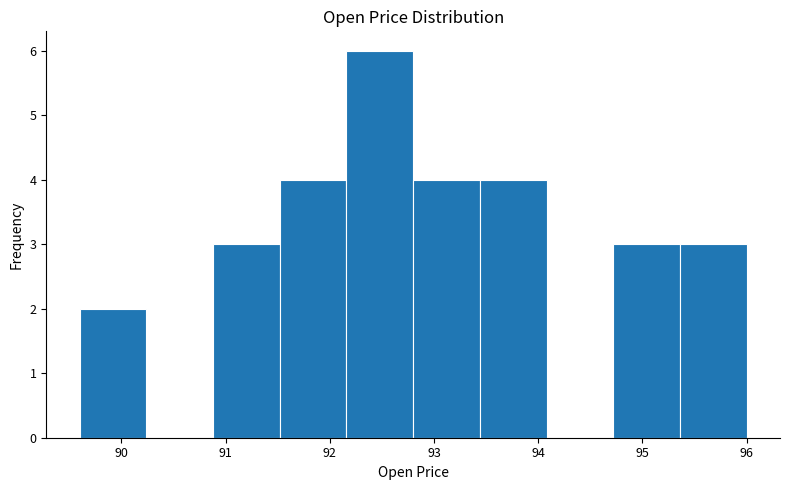

How tall is the bar that spans 93.4 to 94.1 on the x-axis? Neither the bar edges nor the heights are printed on the chart, so give them approximately, as read against the axes.

4